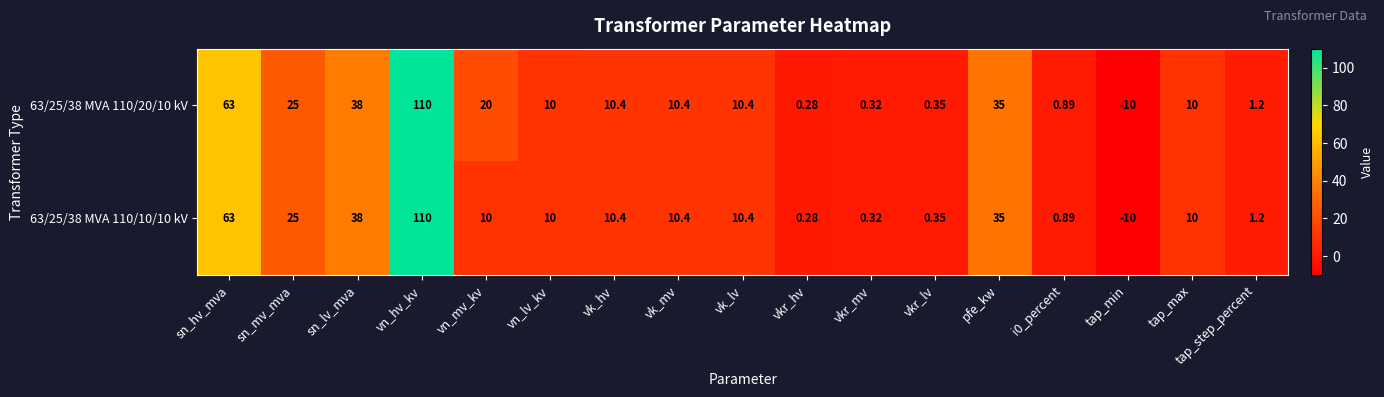

How many data points in 63/25/38 MVA 110/20/10 kV are less than 10?

6